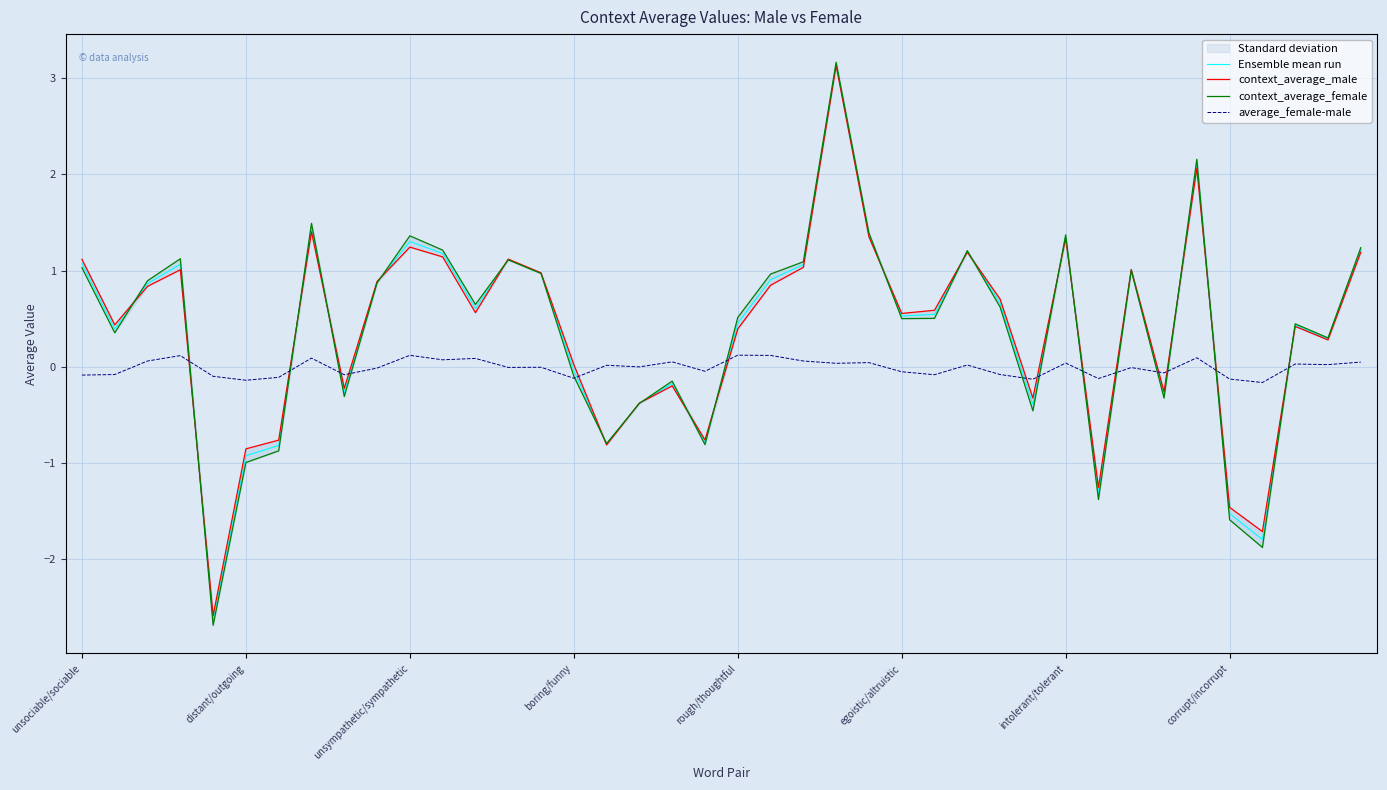

Reading left to right, list all the values displayed in this chart.

Ensemble mean run: 1.1	0.4	0.9	1.1	-2.6	-0.9	-0.8	1.4	-0.3	0.9	1.3	1.2	0.6	1.1	1.0	-0.0	-0.8	-0.4	-0.2	-0.8	0.5	0.9	1.1	3.1	1.4	0.5	0.5	1.2	0.7	-0.4	1.4	-1.3	1.0	-0.3	2.1	-1.5	-1.8	0.4	0.3	1.2
context_average_male: 1.1	0.4	0.8	1.0	-2.6	-0.9	-0.8	1.4	-0.2	0.9	1.2	1.1	0.6	1.1	1.0	0.0	-0.8	-0.4	-0.2	-0.8	0.4	0.8	1.0	3.1	1.4	0.6	0.6	1.2	0.7	-0.3	1.3	-1.3	1.0	-0.3	2.1	-1.5	-1.7	0.4	0.3	1.2
context_average_female: 1.0	0.4	0.9	1.1	-2.7	-1.0	-0.9	1.5	-0.3	0.9	1.4	1.2	0.6	1.1	1.0	-0.1	-0.8	-0.4	-0.2	-0.8	0.5	1.0	1.1	3.2	1.4	0.5	0.5	1.2	0.6	-0.5	1.4	-1.4	1.0	-0.3	2.2	-1.6	-1.9	0.4	0.3	1.2
average_female-male: -0.1	-0.1	0.1	0.1	-0.1	-0.1	-0.1	0.1	-0.1	-0.0	0.1	0.1	0.1	-0.0	-0.0	-0.1	0.0	-0.0	0.0	-0.0	0.1	0.1	0.1	0.0	0.0	-0.1	-0.1	0.0	-0.1	-0.1	0.0	-0.1	-0.0	-0.1	0.1	-0.1	-0.2	0.0	0.0	0.0